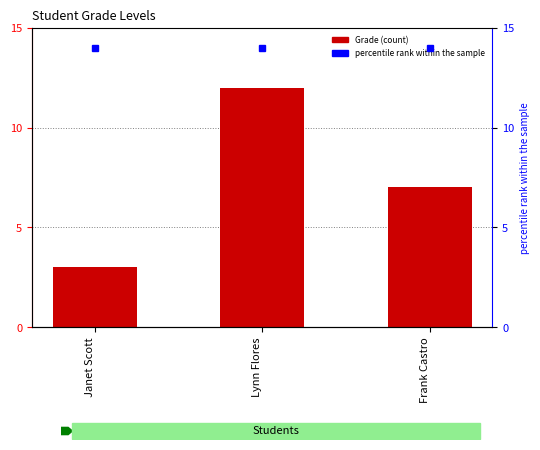

Where does the data first go above 7?

Lynn Flores